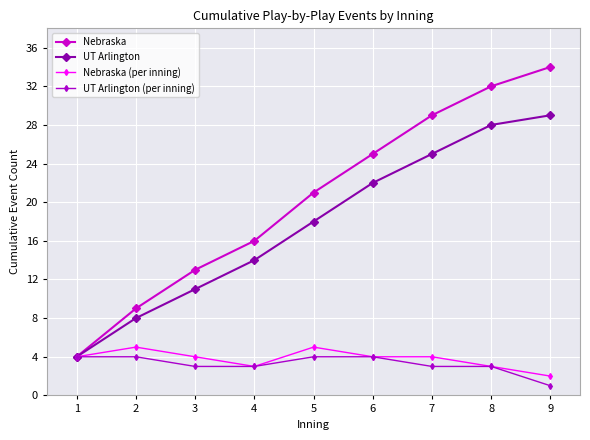

List the series in order of their peak value, highest first.

Nebraska, UT Arlington, Nebraska (per inning), UT Arlington (per inning)